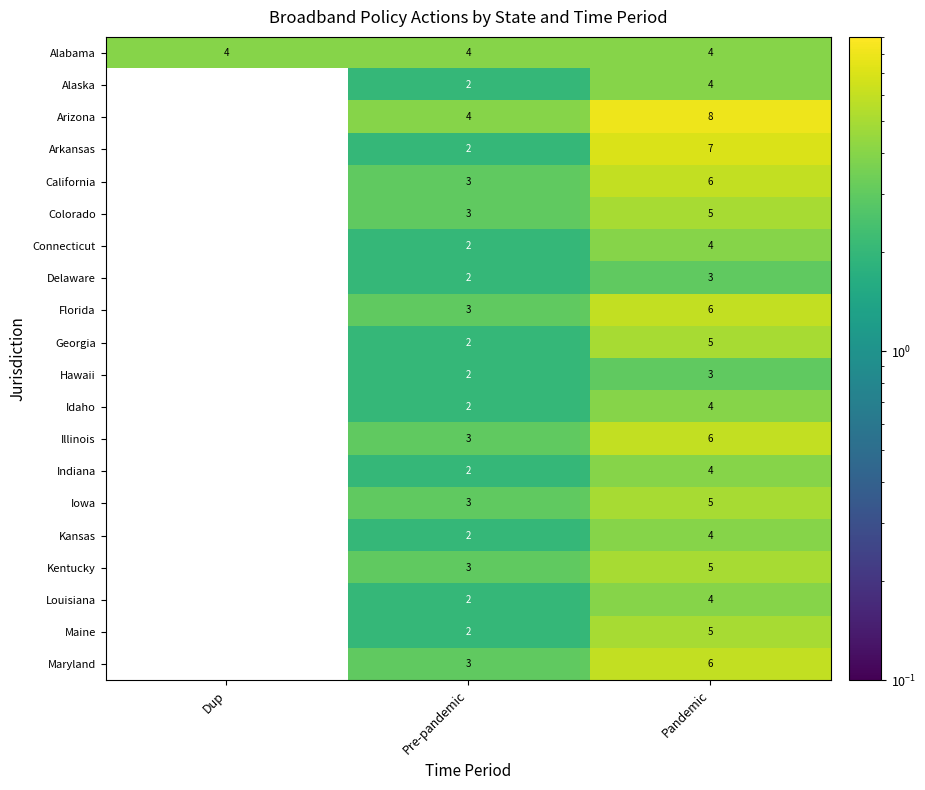

Which series has the widest spread of values?

Arizona